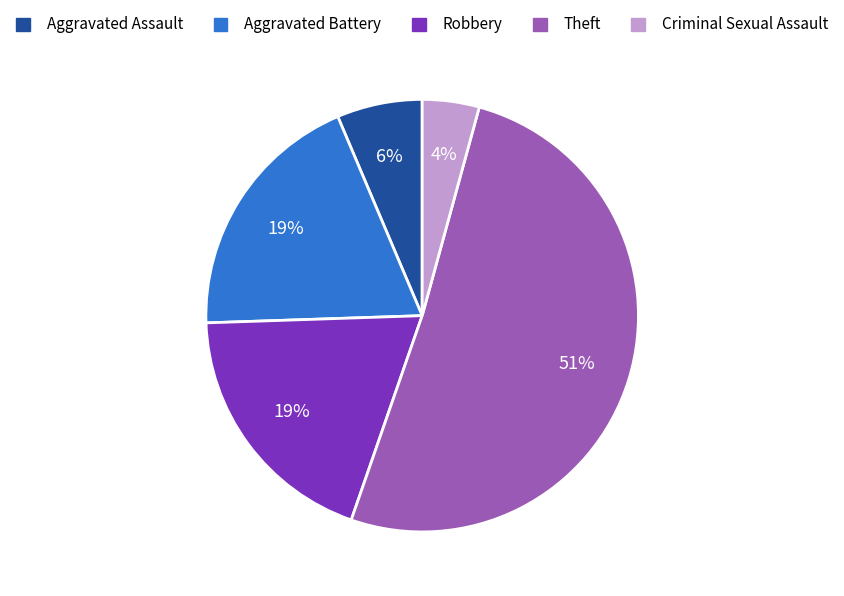

To the nearest percent, what is the difference between the largest and smallest slice percentages?

47%